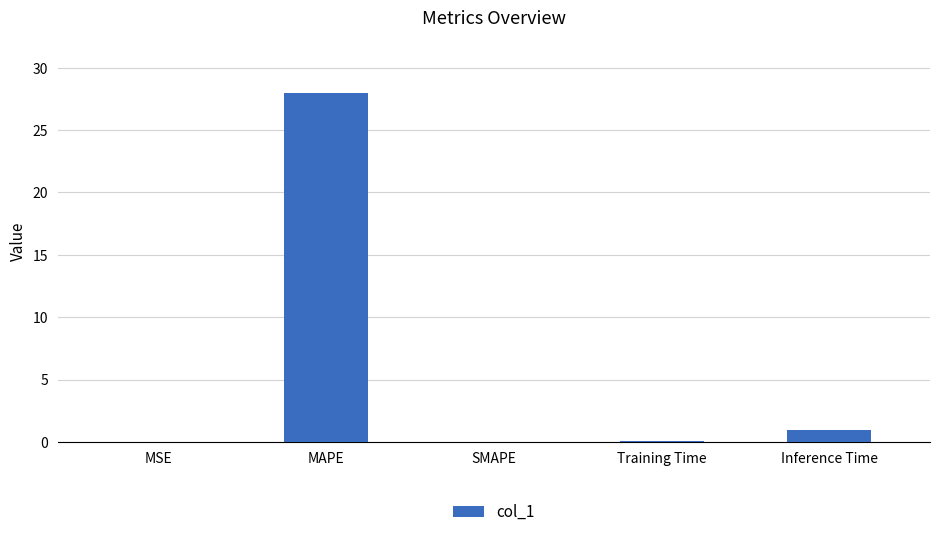

The value at Inference Time is 0.9. True or false?

True